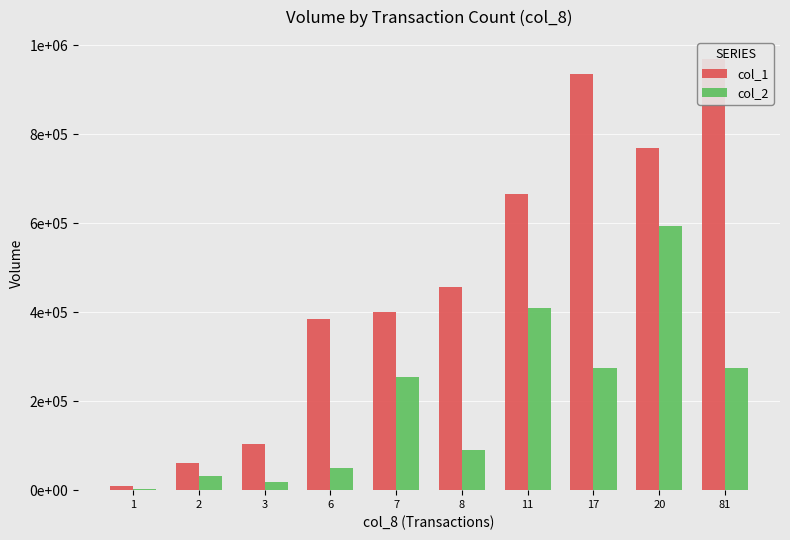

How many data points does each series have?

10